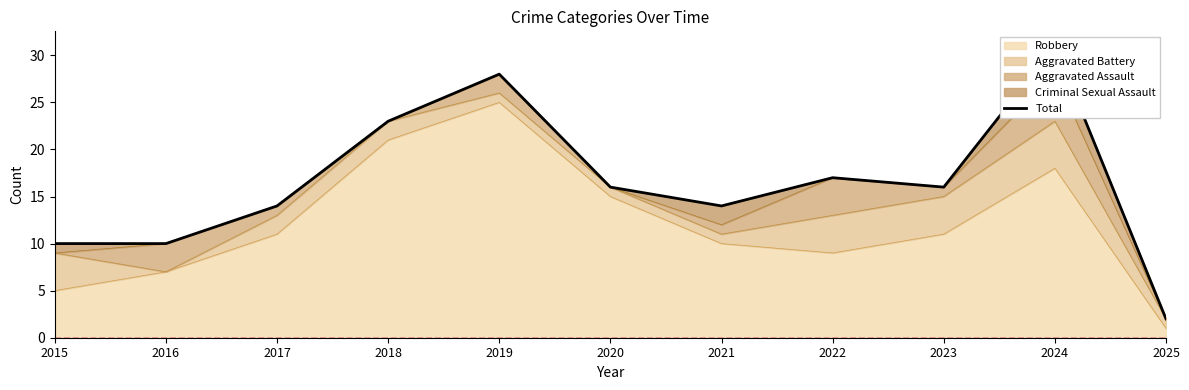

Reading left to right, transcribe all the data shown in this chart.

10	10	14	23	28	16	14	17	16	31	2